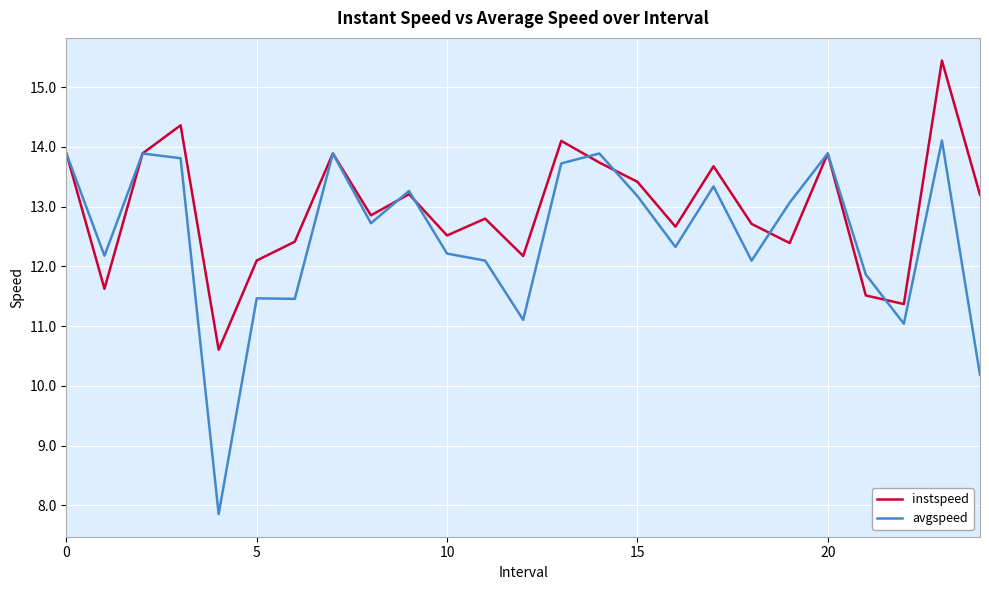

Which series has the largest range (max minus min)?

avgspeed